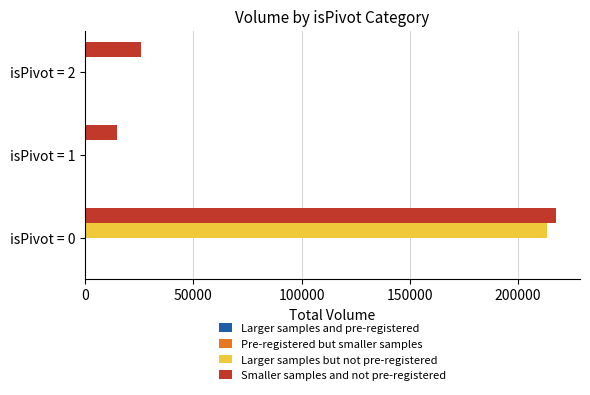

Which category has the highest value across all series?

isPivot = 0